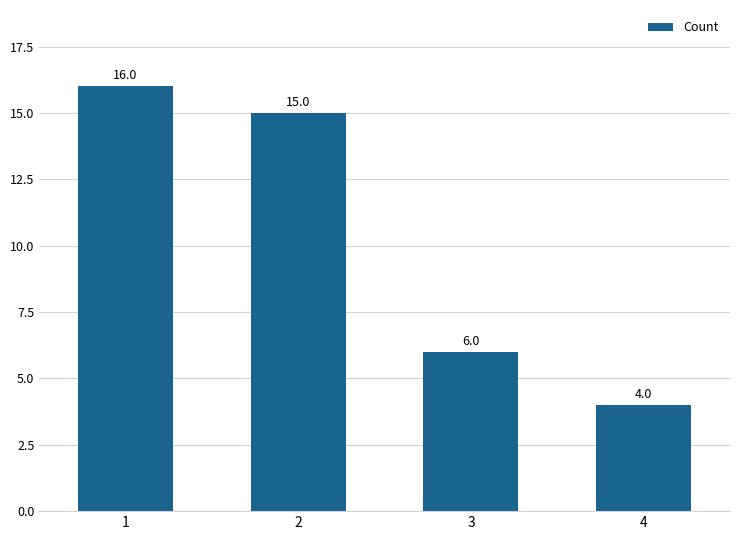

Reading left to right, what are all the values shown in this chart?

16	15	6	4